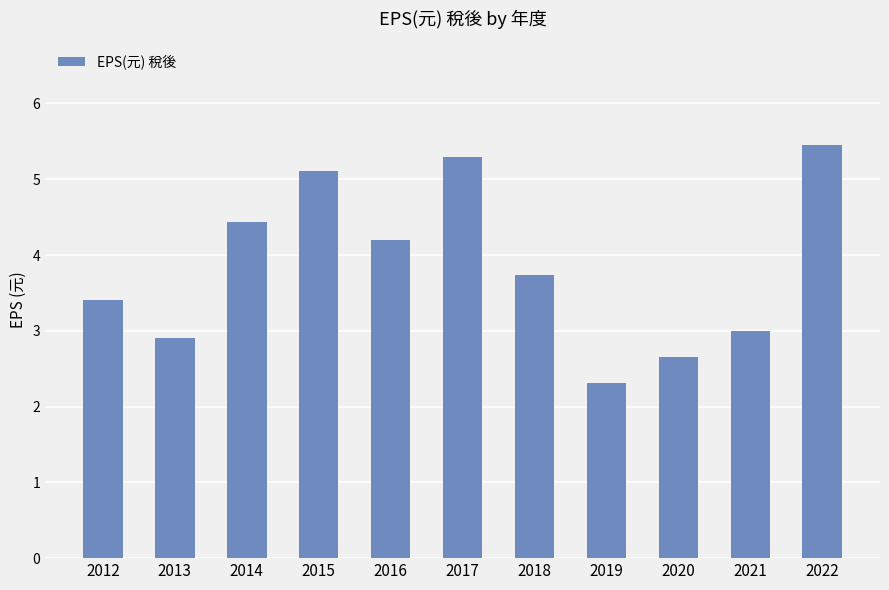

At which category does the chart reach its minimum across all series?

2019